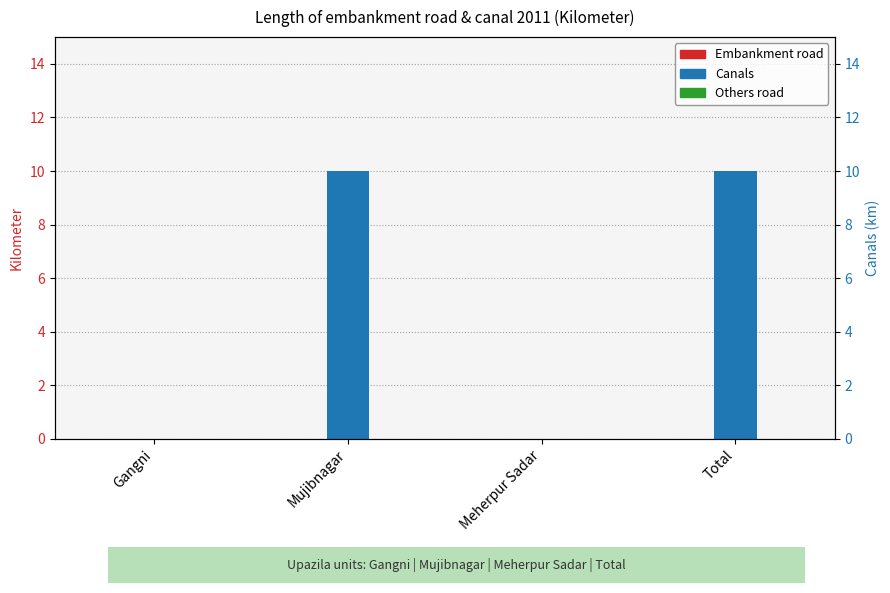

Is the value of Embankment road at Total greater than the value of Others road at Gangni?

No